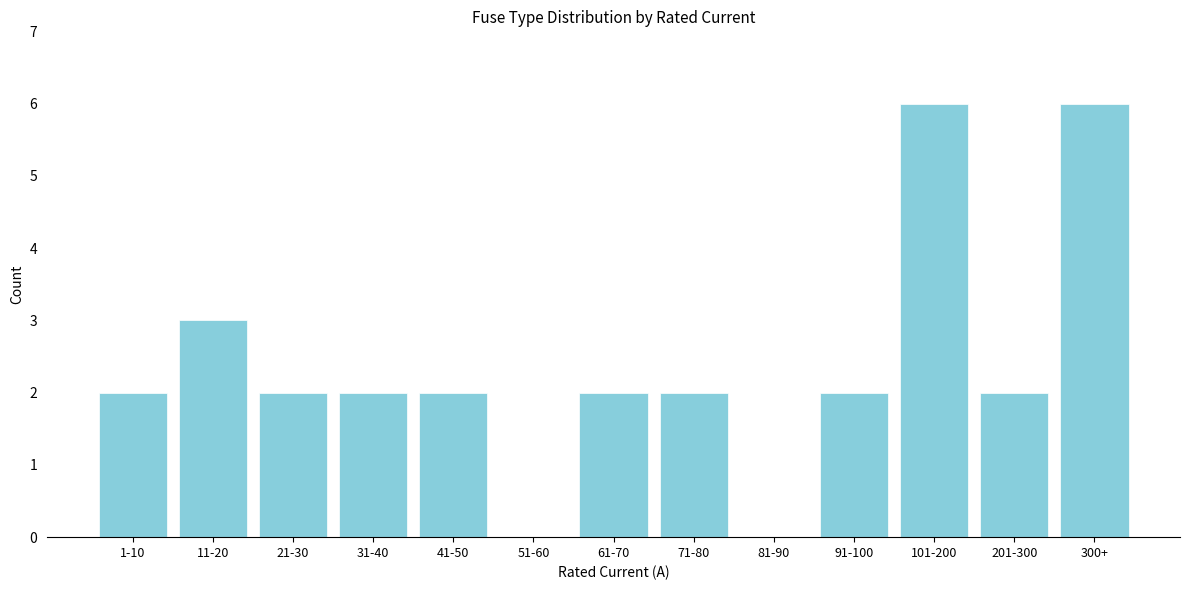

Reading left to right, transcribe all the data shown in this chart.

1-10=2	11-20=3	21-30=2	31-40=2	41-50=2	51-60=0	61-70=2	71-80=2	81-90=0	91-100=2	101-200=6	201-300=2	300+=6